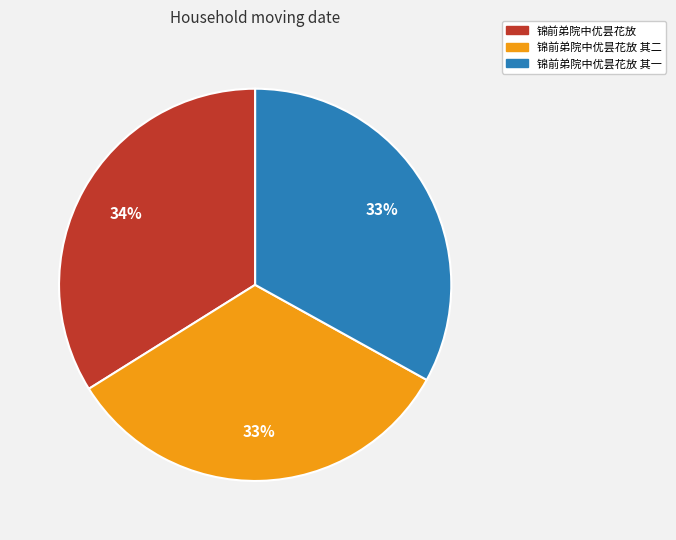

What percentage is the 锦前弟院中优昙花放 其二 slice, to the nearest percent?

33%